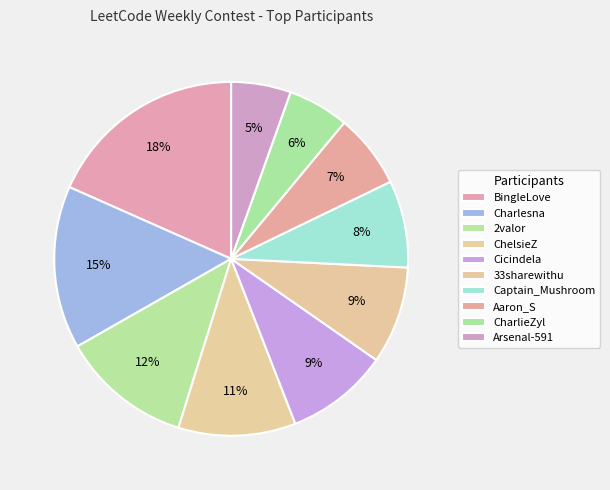

Does Arsenal-591 represent more than half of the total?

No